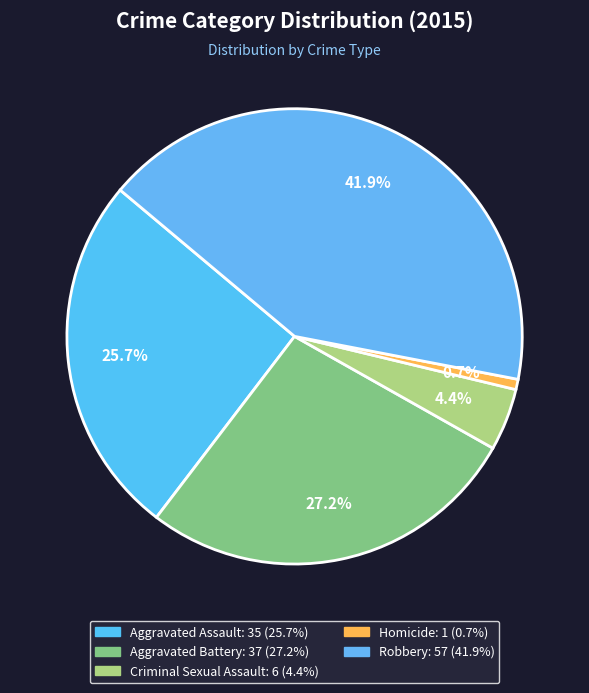

To the nearest percent, what is the difference between the largest and smallest slice percentages?

41%